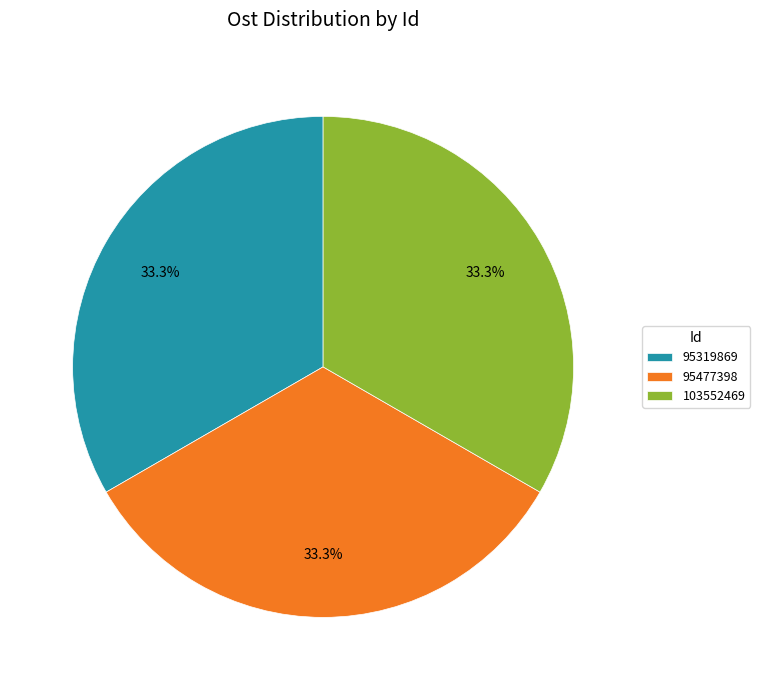

What is the ratio of the value at 95319869 to the value at 103552469?

1.0